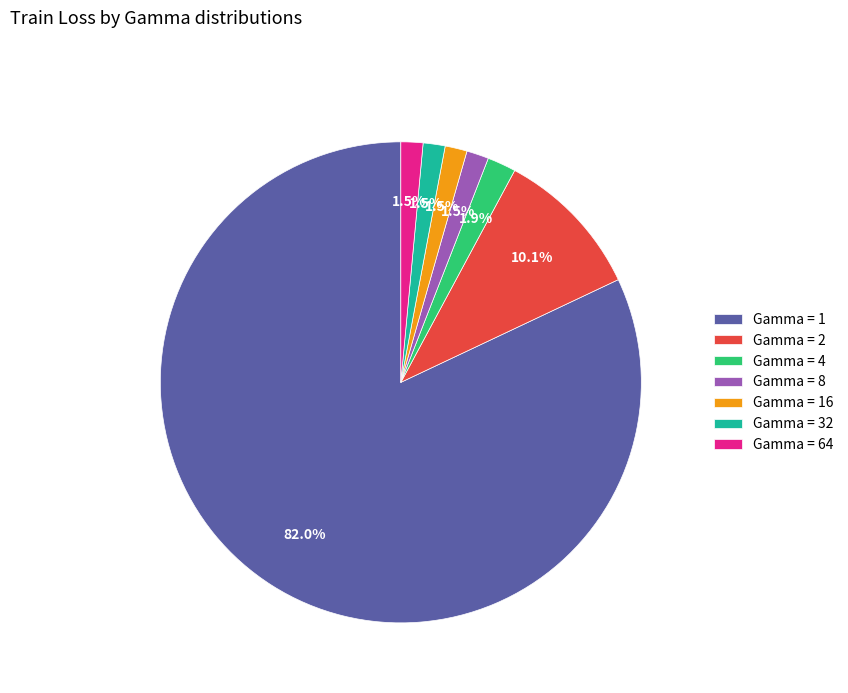

What percentage is NOT represented by Gamma = 32?

98.5%